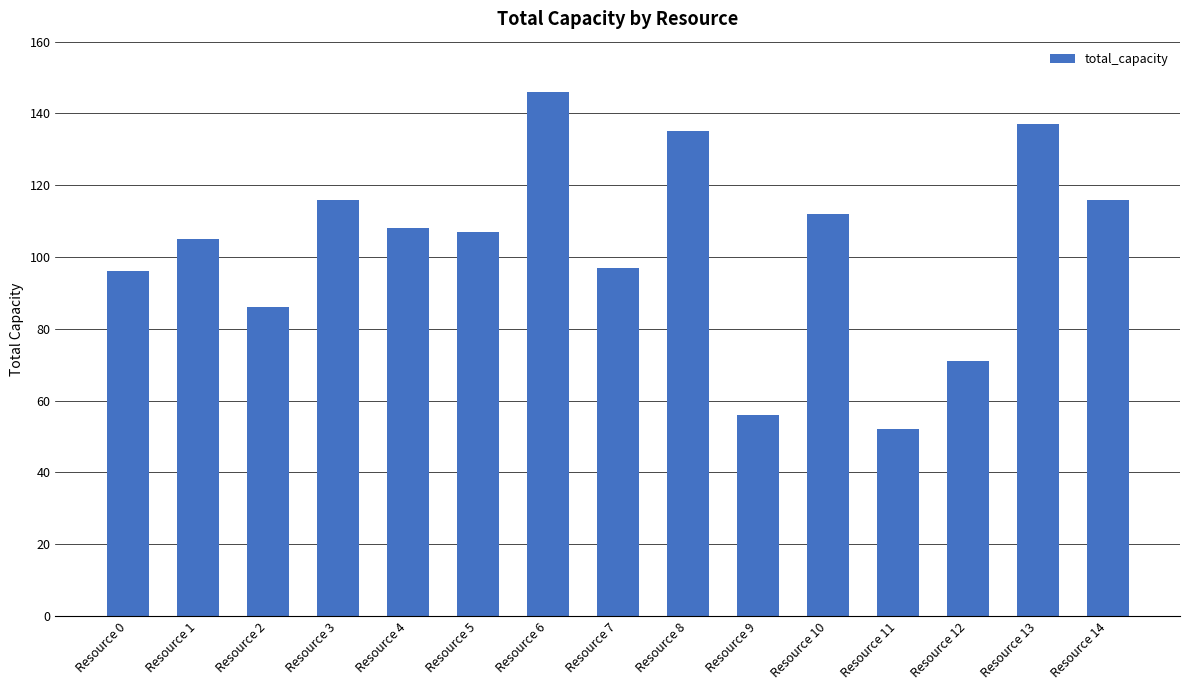

The value at Resource 5 is 107. True or false?

True